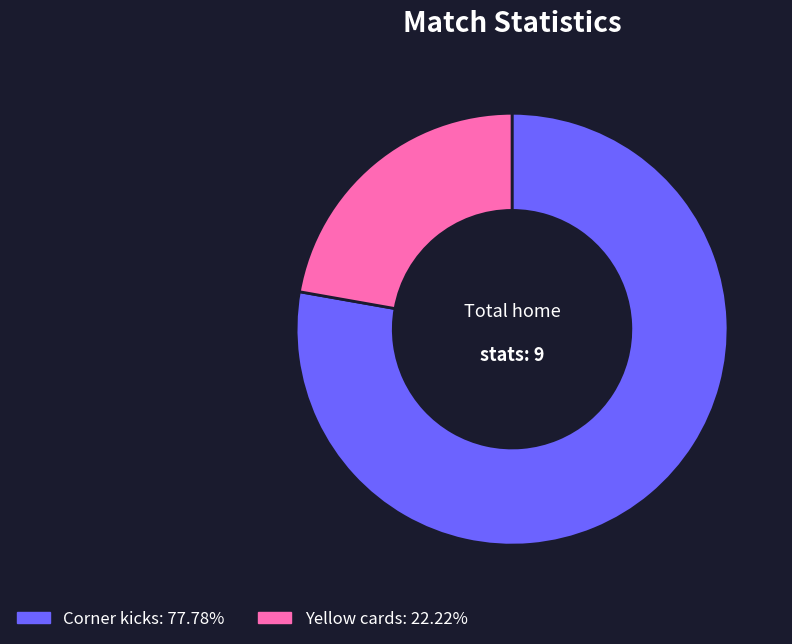

True or false: Corner kicks accounts for 78% of the total.

True